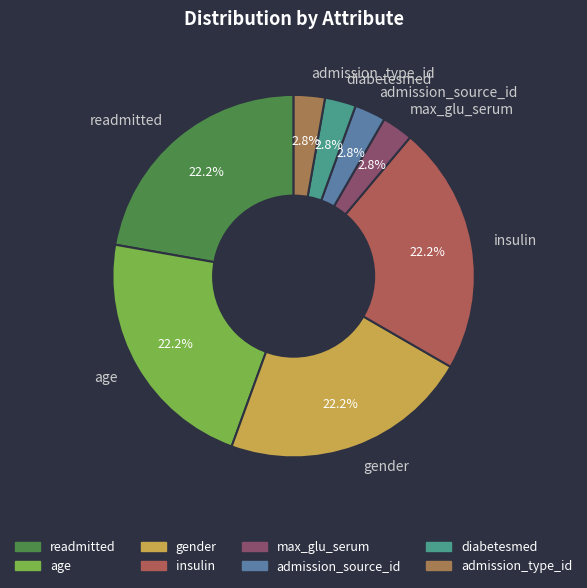

How much of the chart is everything except gender?

77.8%